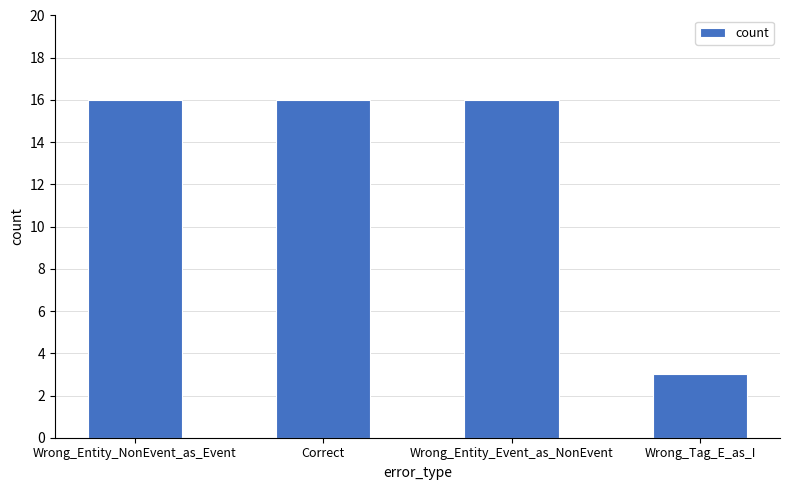

What is the greatest value displayed?

16